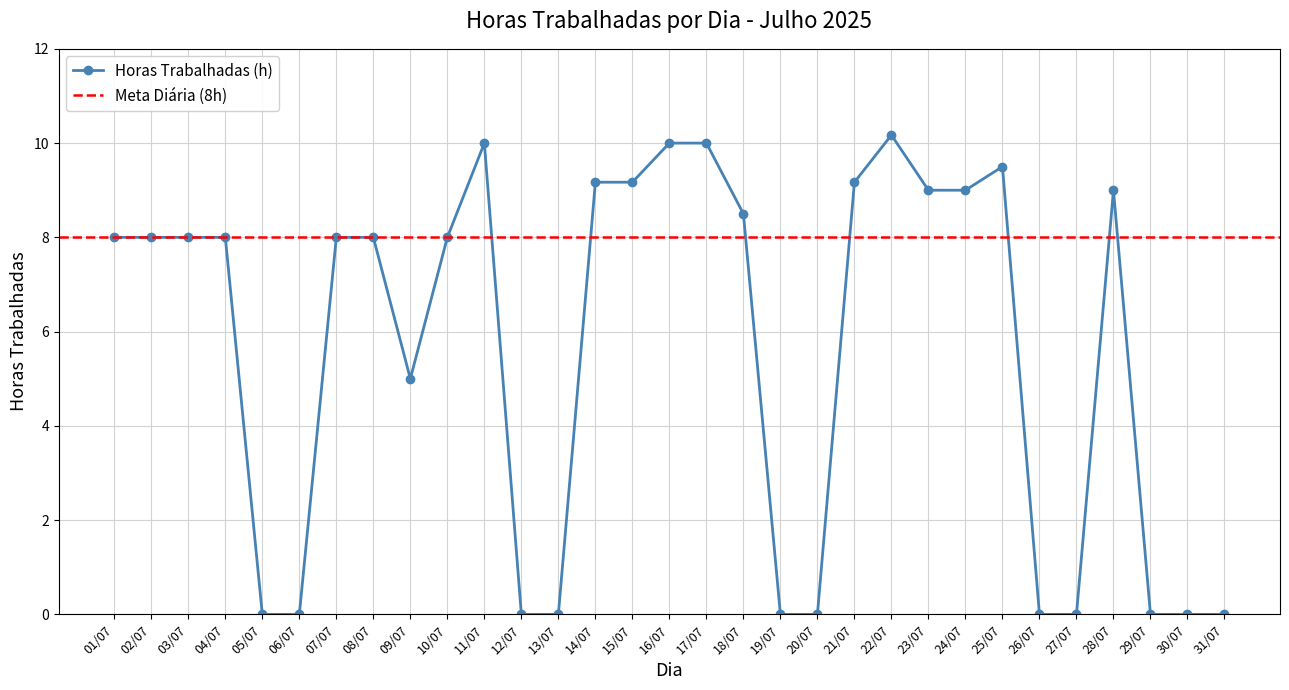

Where is the data nearest to the value 5?

09/07